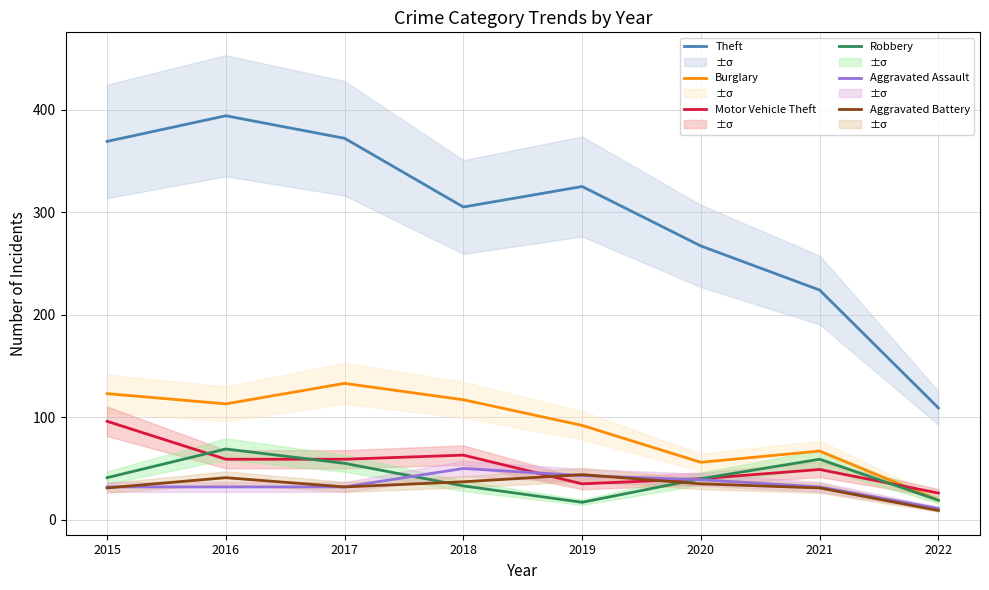

What is the difference between the highest and lowest values at 2015?

338